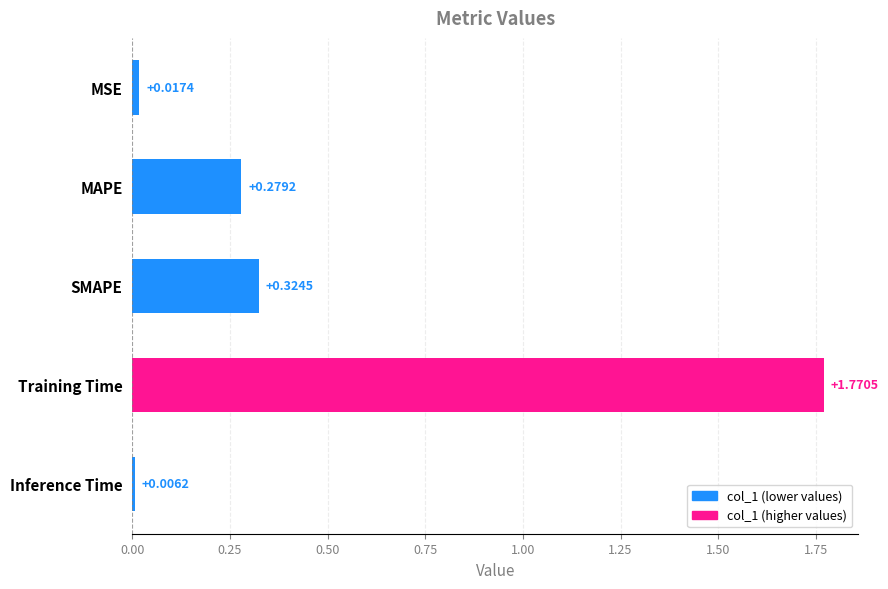

What is the label of the 1st bar from the top?

MSE